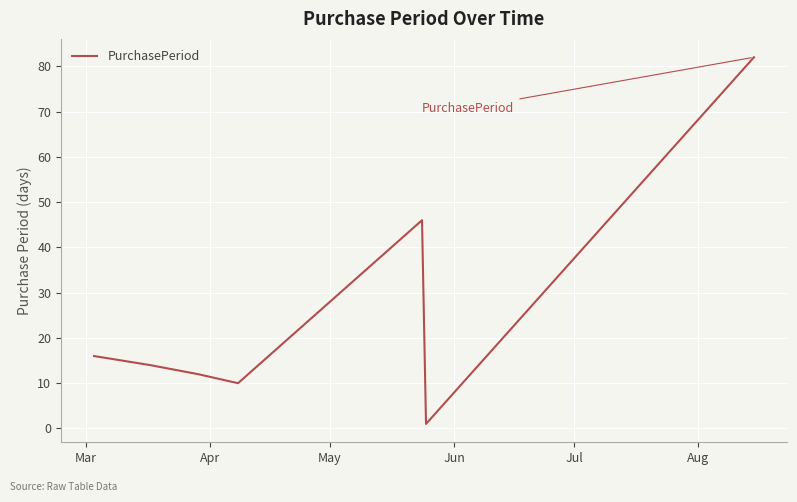

What is the greatest value displayed?

82